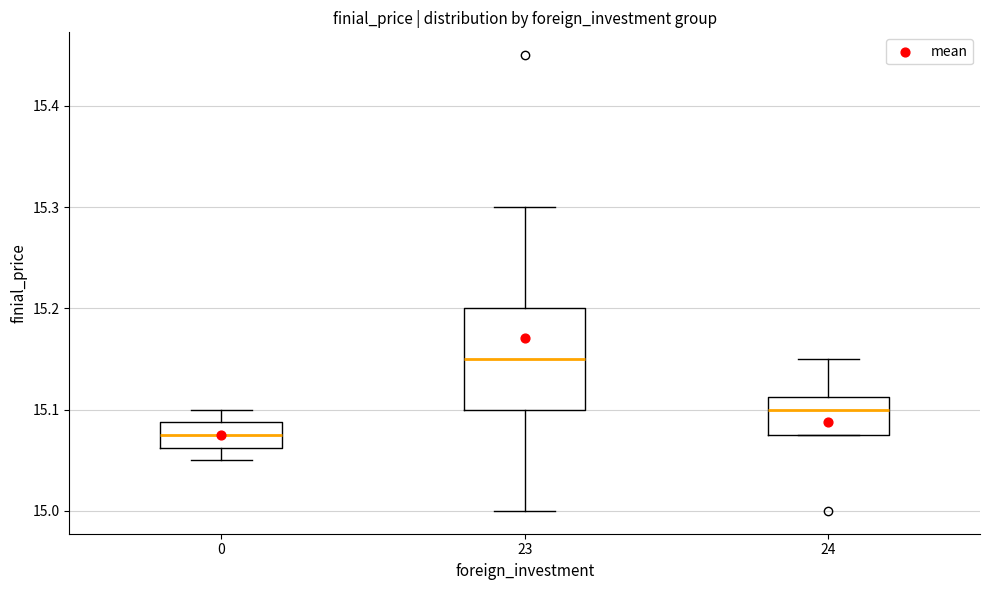

Where does the median line of the box at x = 0 sit on the y-axis? The values are not printed on the chart, so give them approximately, as read against the axis.

15.08